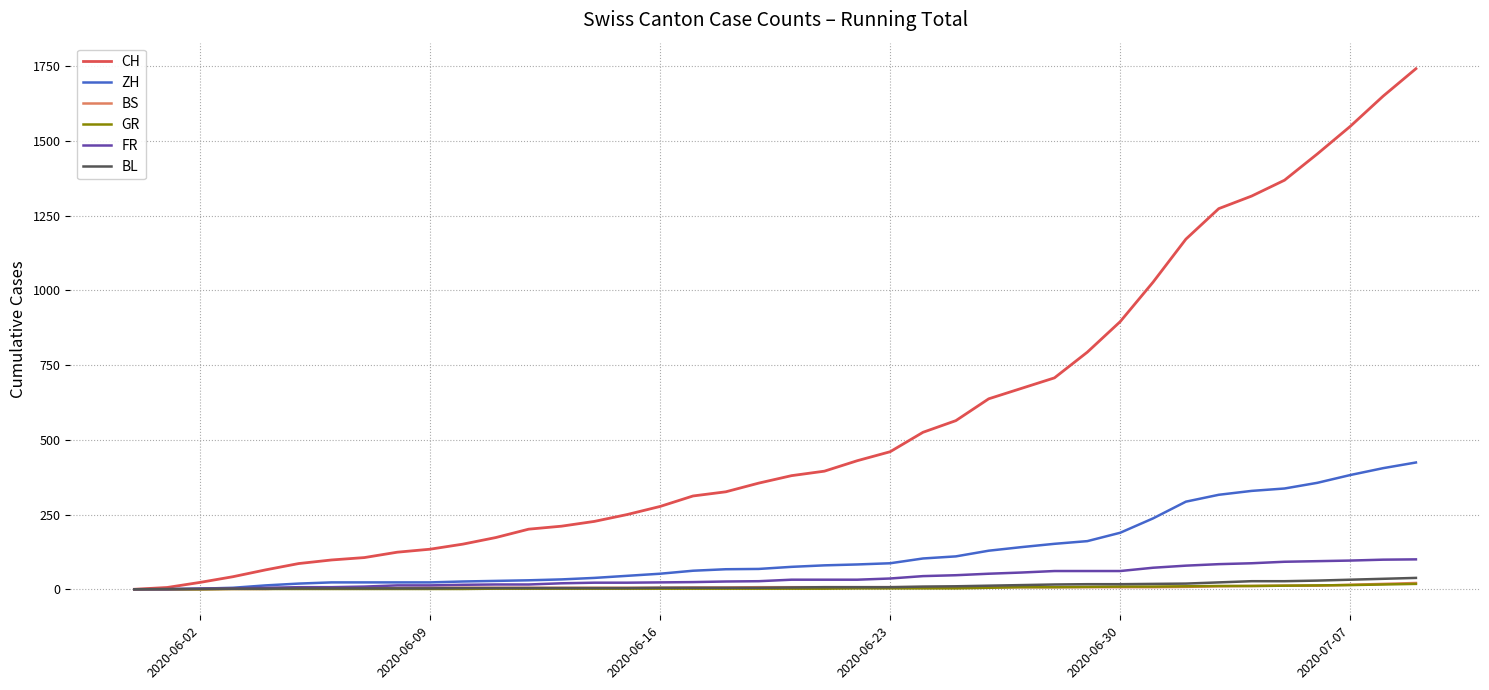

Which series has the largest total across all categories?

CH